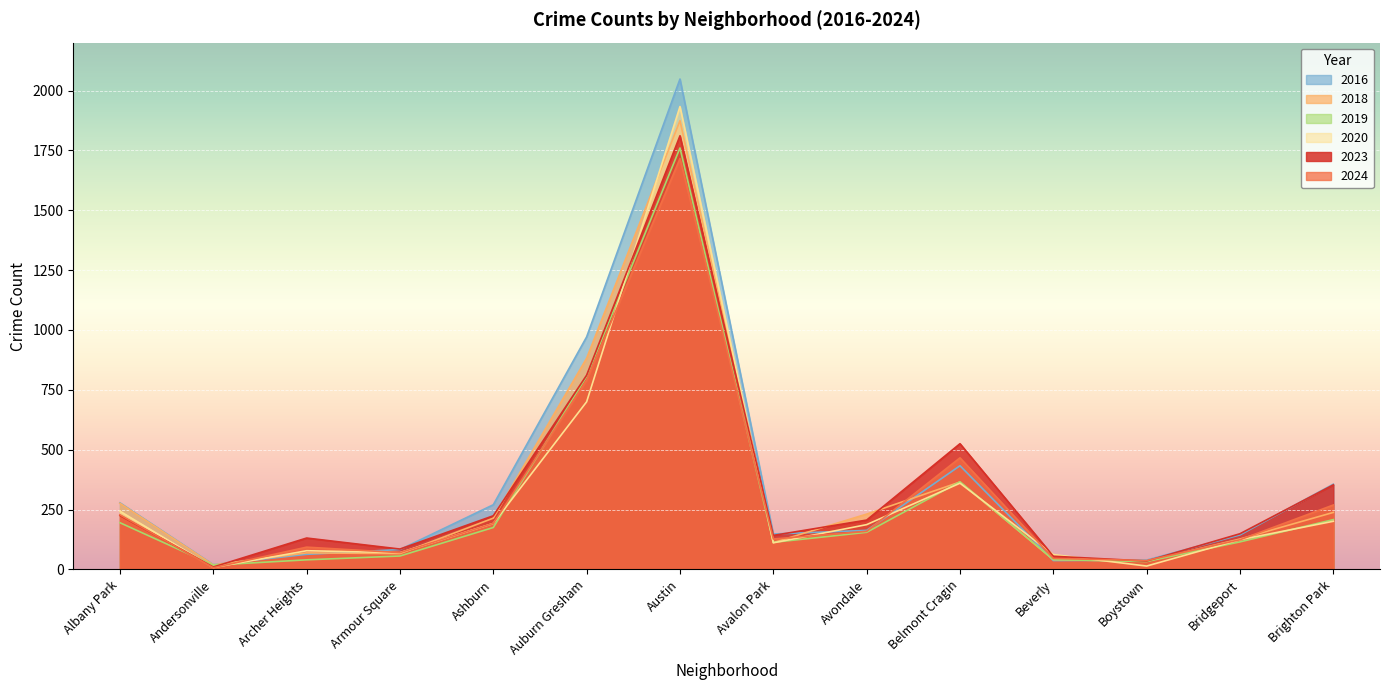

List the labels in order of 2016 value, smallest first.

Andersonville, Beverly, Boystown, Archer Heights, Armour Square, Bridgeport, Avalon Park, Avondale, Ashburn, Albany Park, Brighton Park, Belmont Cragin, Auburn Gresham, Austin